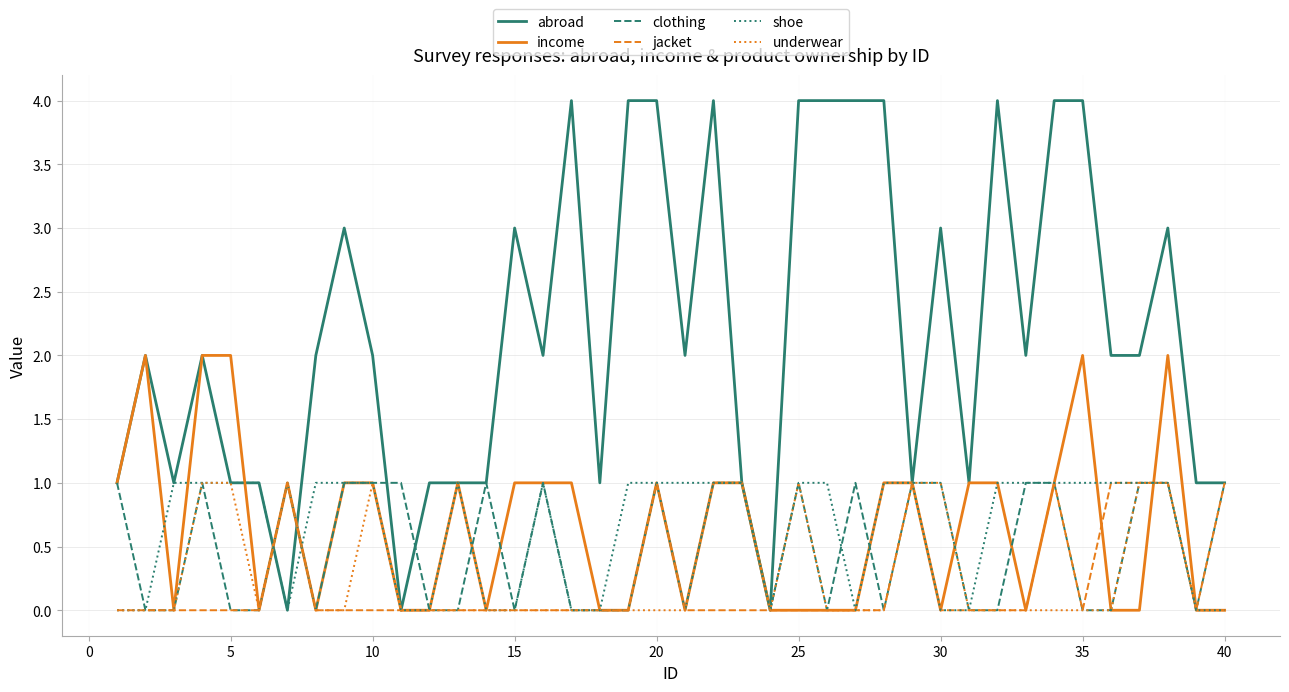

What is the maximum value shown in the chart?

4